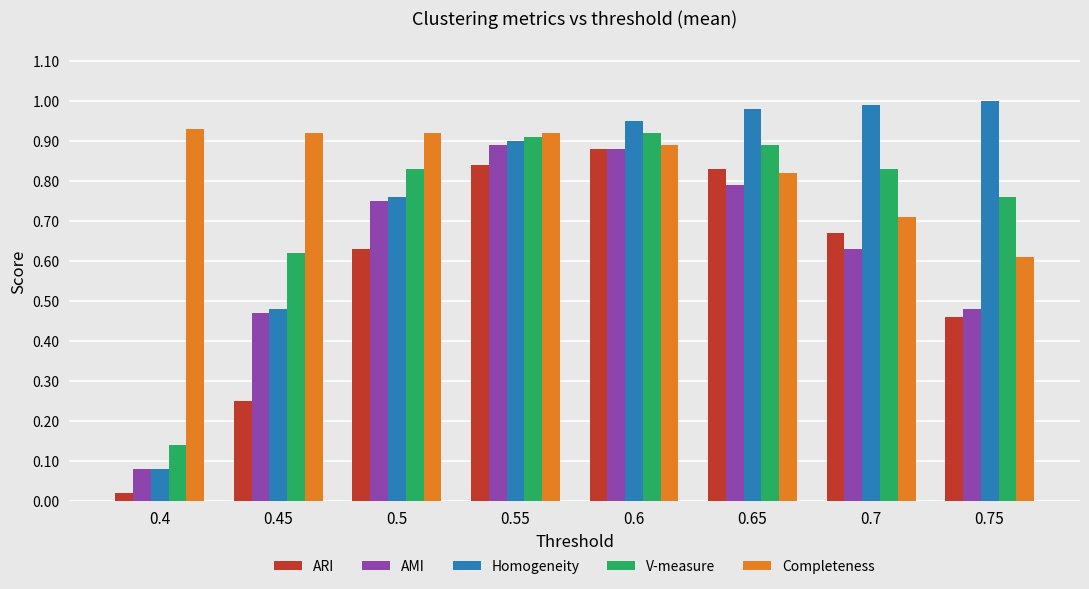

Rank the series by their maximum value, from highest to lowest.

Homogeneity, Completeness, V-measure, AMI, ARI